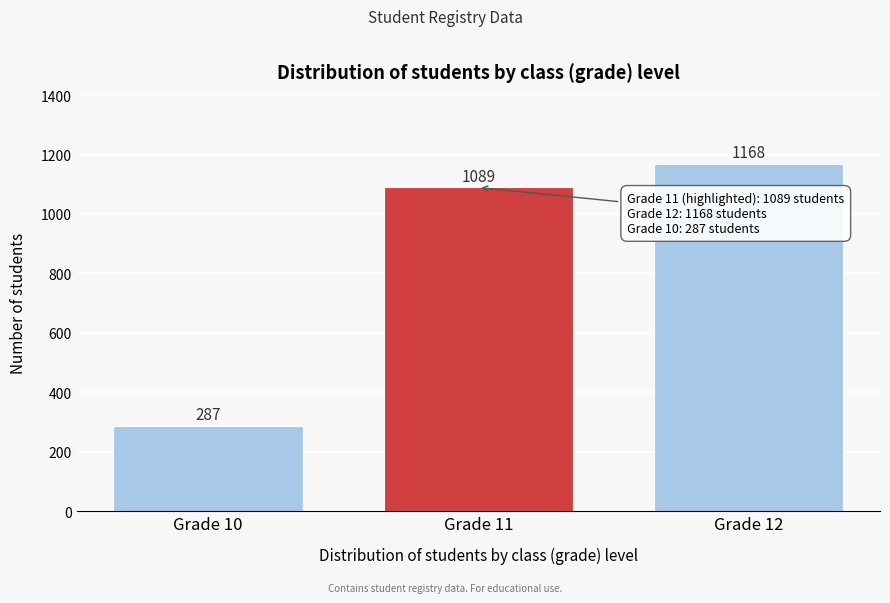

Reading left to right, what are all the values shown in this chart?

Grade 10=287	Grade 11=1089	Grade 12=1168